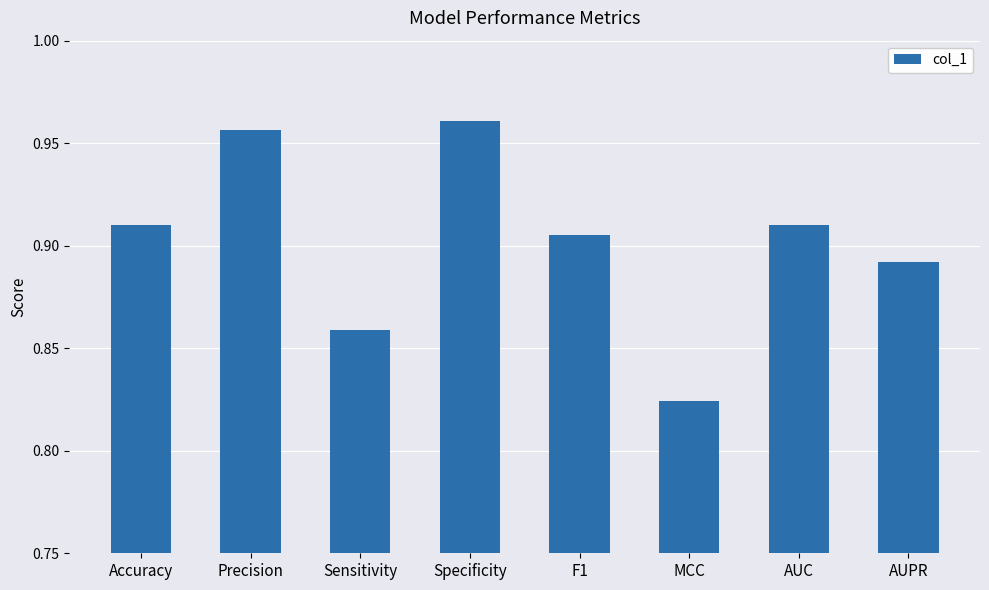

Which label corresponds to the smallest value in the chart?

MCC